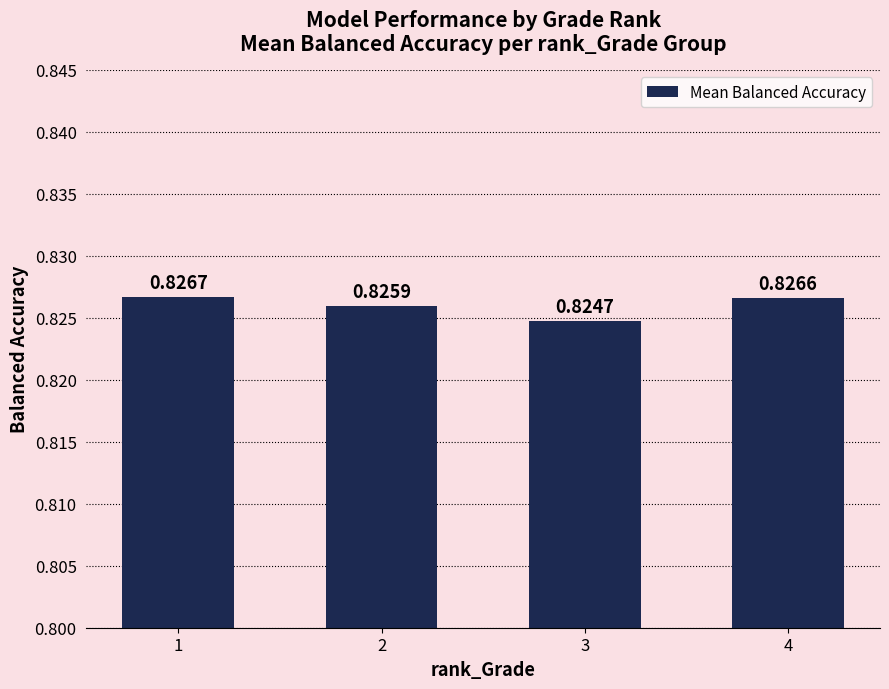

What is the sum of all values?

3.3